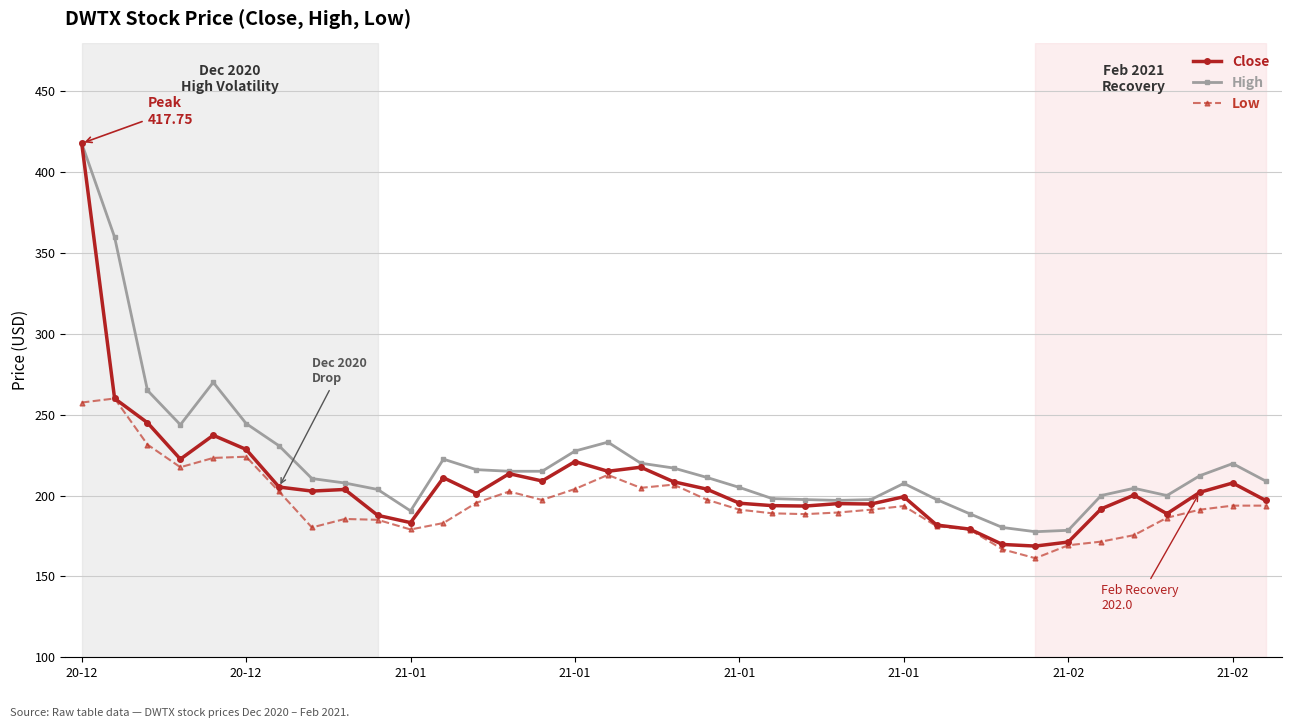

True or false: Low has more than 2 points higher than both neighbors.

True